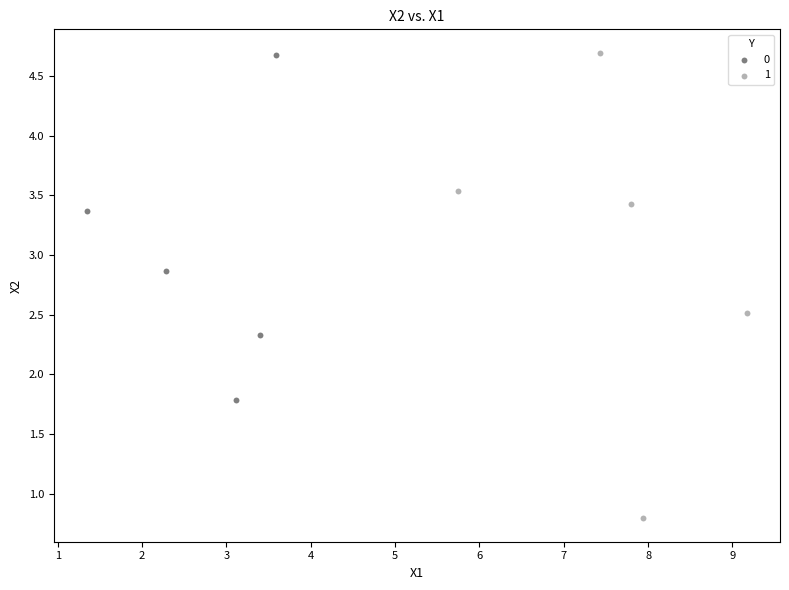

What are all the series names shown in the legend?

0, 1